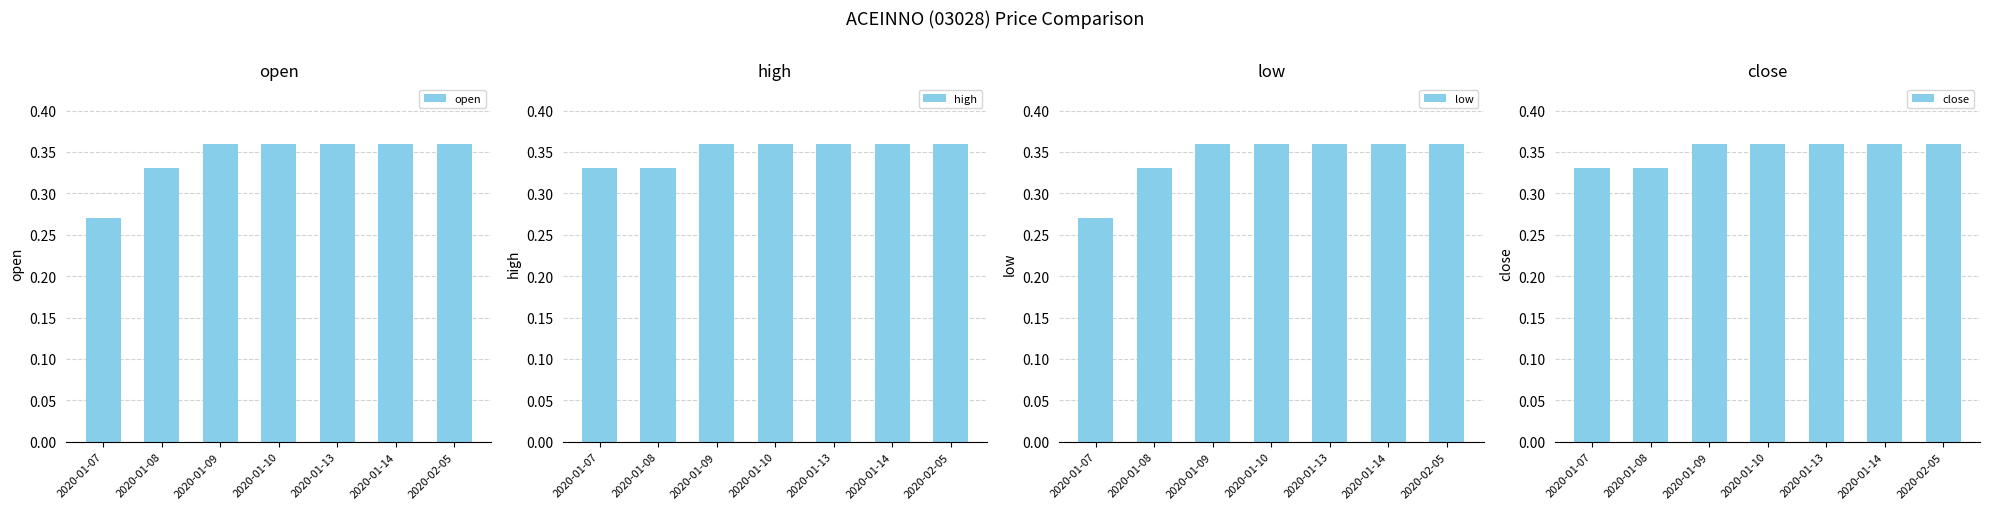

What is the difference between the maximum and minimum values in the open series?

0.1